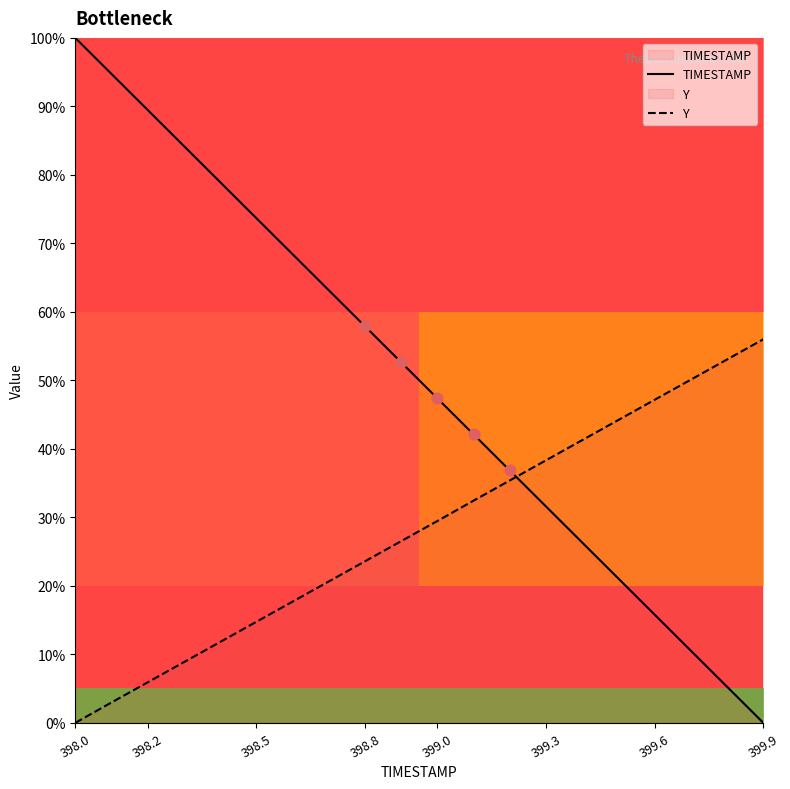

At how many categories does at least one series exceed 39?

18